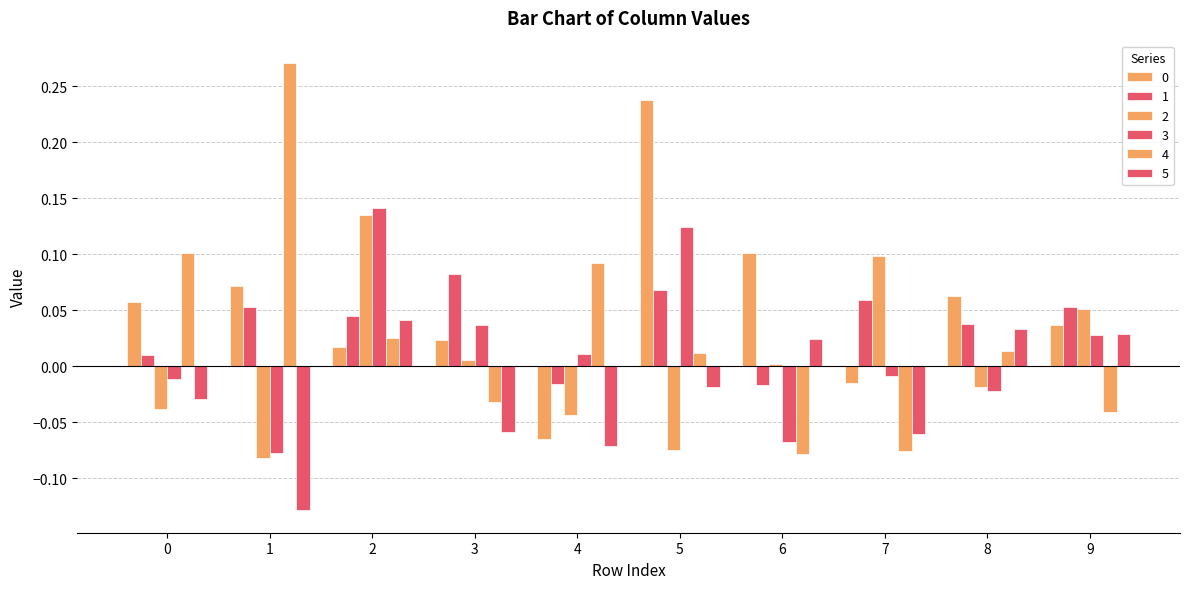

What is the highest value of the 4 series?

0.3